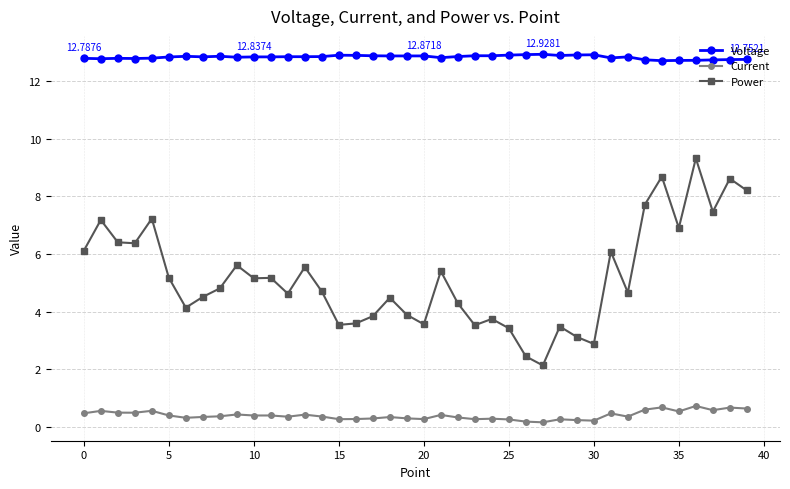

Which series has the largest total across all categories?

Voltage